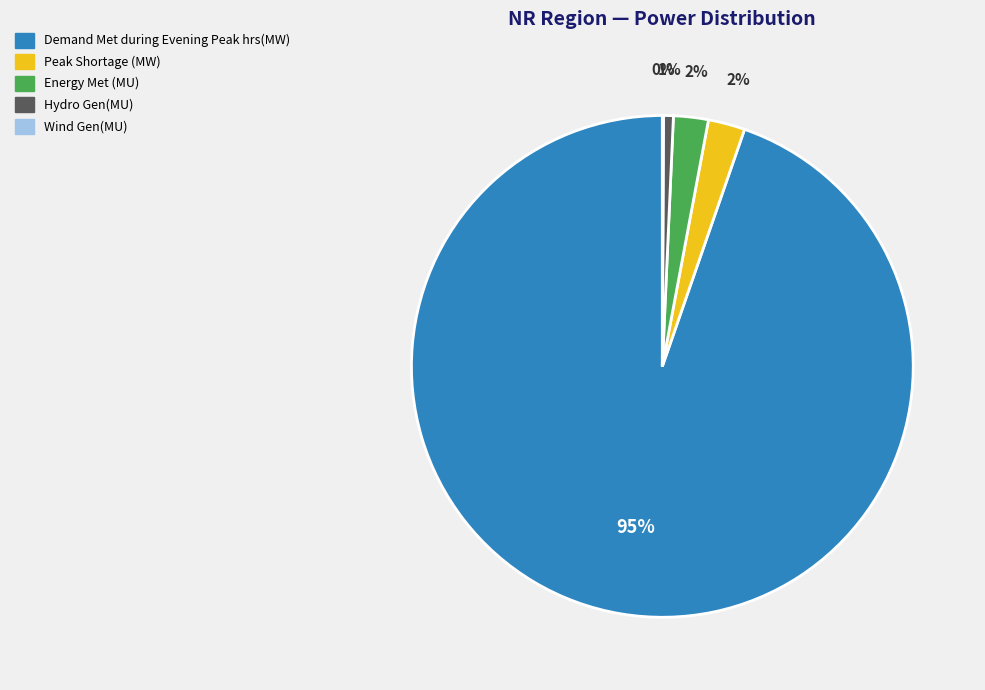

To the nearest percent, what portion does Hydro Gen(MU) represent?

1%